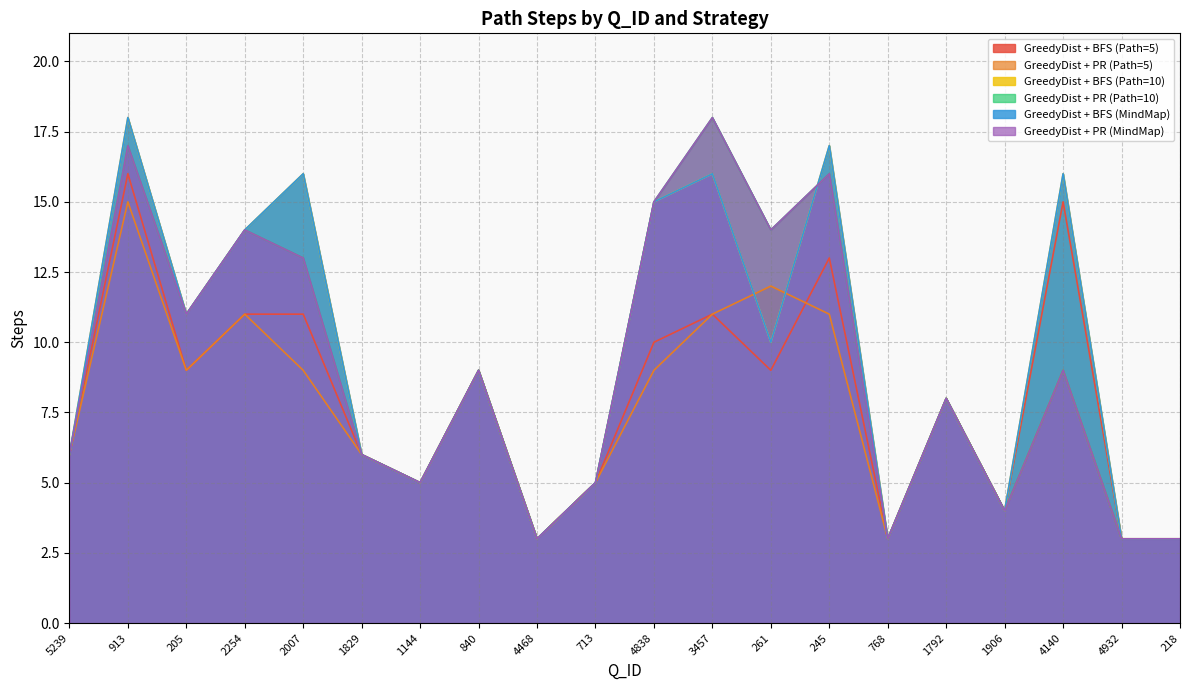

What is the sum of the GreedyDist + PR (Path=10) values at 205 and 2007?

24